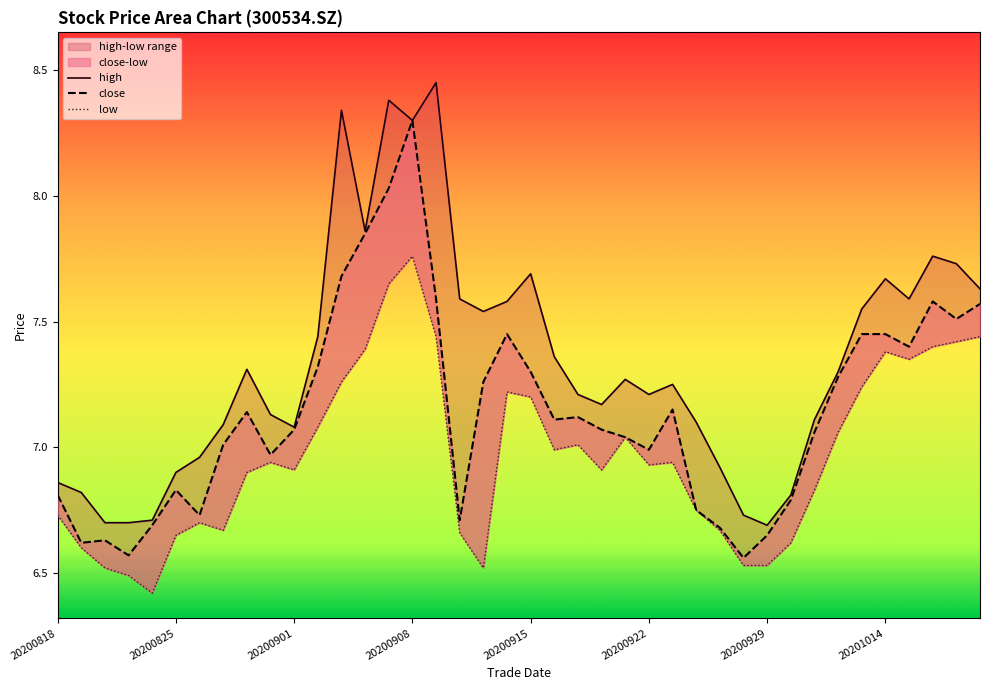

List the series in order of their overall mean, highest first.

high, close, low